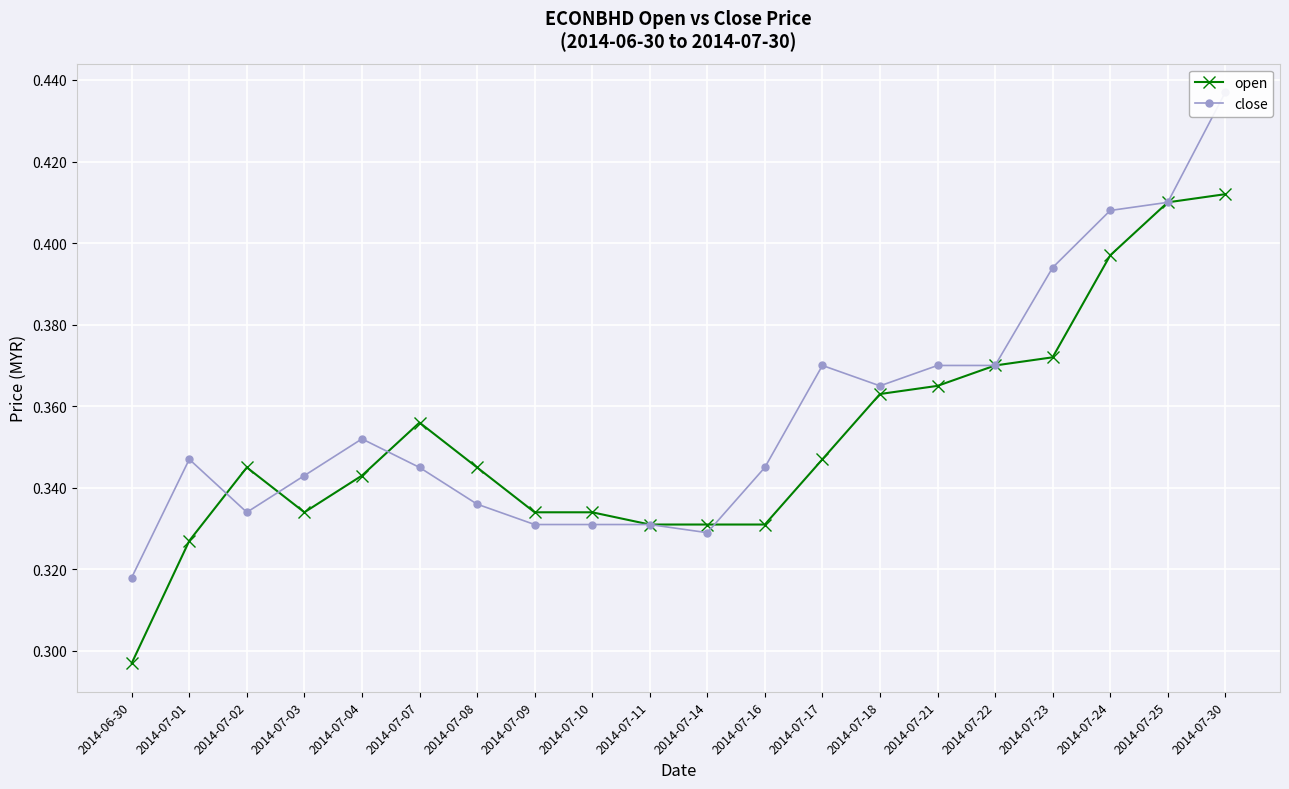

What position from the right is 2014-07-24?

3